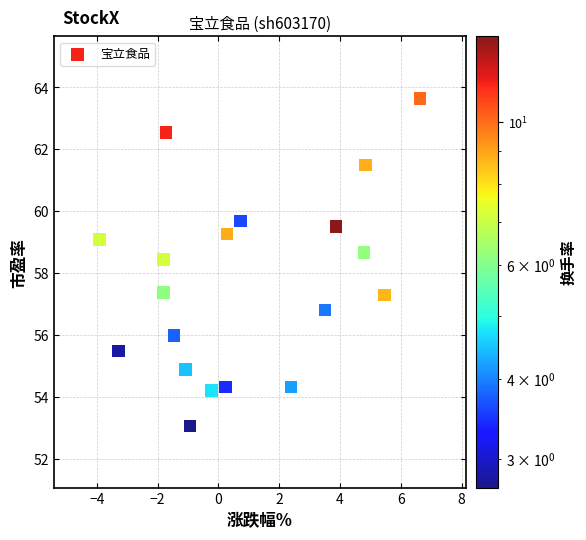

What is the range of X values (max minus min)?

10.5